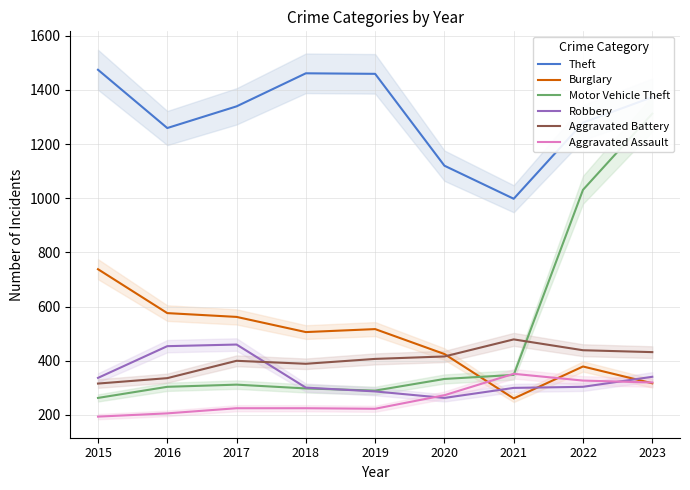

The Burglary series shows 425 at 2020. True or false?

True